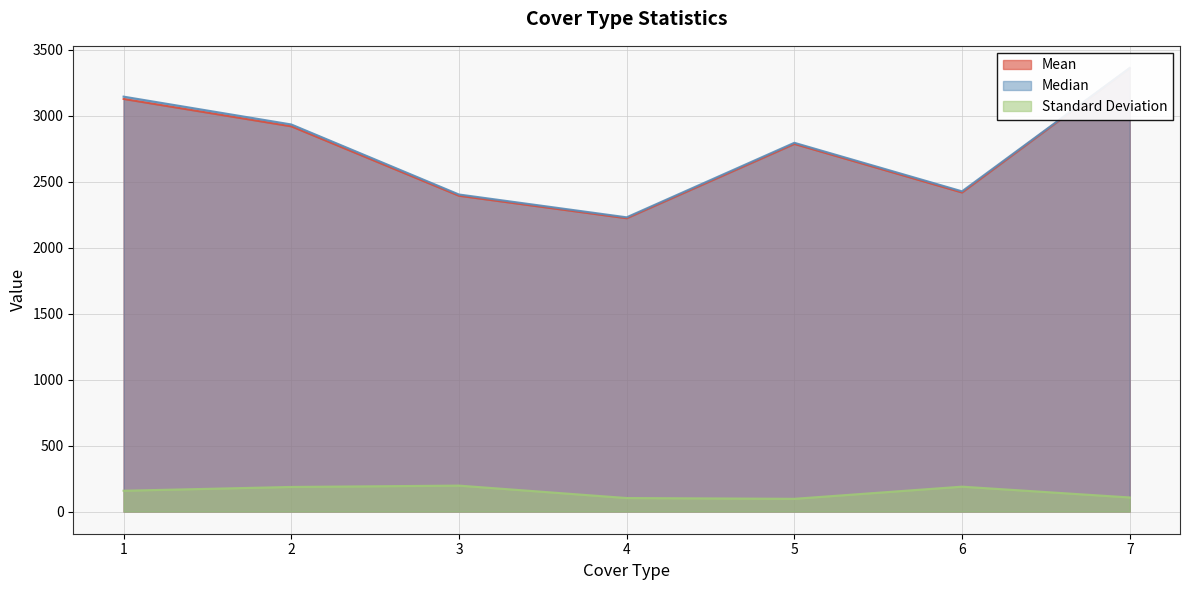

Between 5 and 7, which is larger?

7